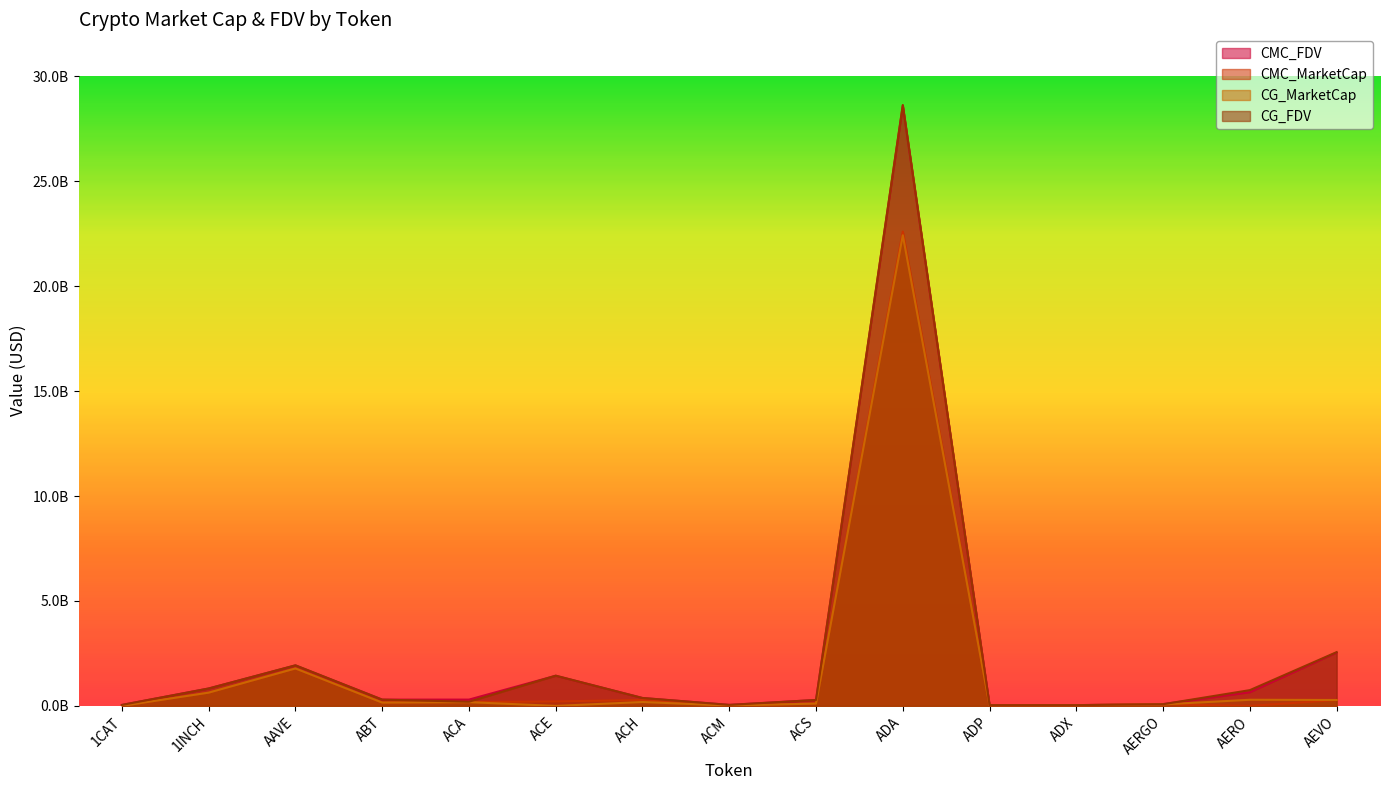

Reading left to right, transcribe all the data shown in this chart.

CMC_FDV: 47113127.4	831562192.7	1930311274.8	300432401.1	300594058.5	1438644331.5	377824446.8	49006834.1	283053236.7	28594851944.8	36329398.3	37110050.6	87312506.9	652156361.6	2543622061.6
CMC_MarketCap: 0.0	634071615.4	1781233283.8	159187670.0	180826112.8	215009016.4	281572348.0	14796285.5	112397295.2	22602326338.8	10955324.9	35268781.9	77708131.1	0.0	279798426.8
CG_MarketCap: 0.0	632753344.0	1785427594.0	158698605.0	179076759.0	0.0	186270688.0	14811374.0	112442026.0	22426157969.0	10955428.0	35587547.0	71834422.0	293226026.0	281813880.0
CG_FDV: 46907687.0	829833327.0	1934856622.0	299431330.0	200007809.0	1440207049.0	376784644.0	48958694.0	283165911.0	28631938140.0	36329739.0	37058516.0	80712833.0	751982315.0	2561944368.0